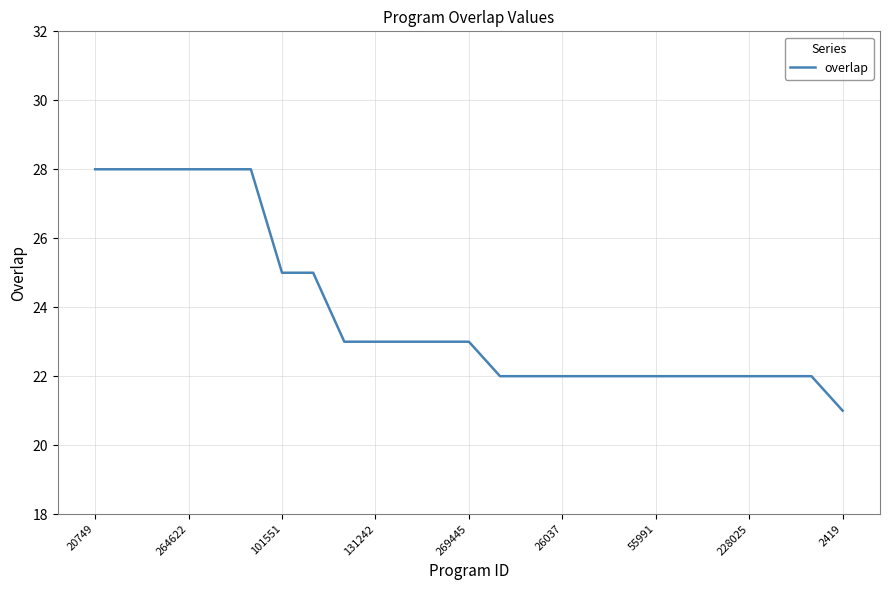

Is this an area chart (filled region under the line)?

No